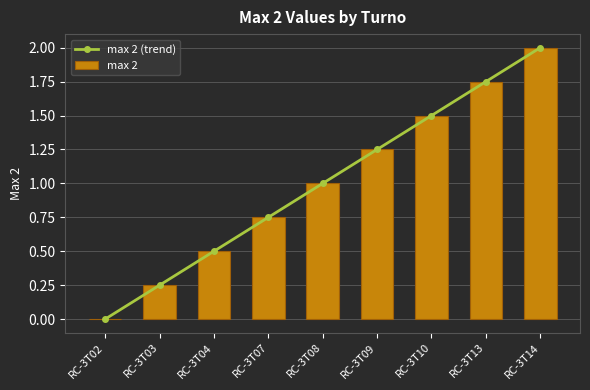

Which series changed the most between RC-3T02 and RC-3T08?

max 2 (trend)